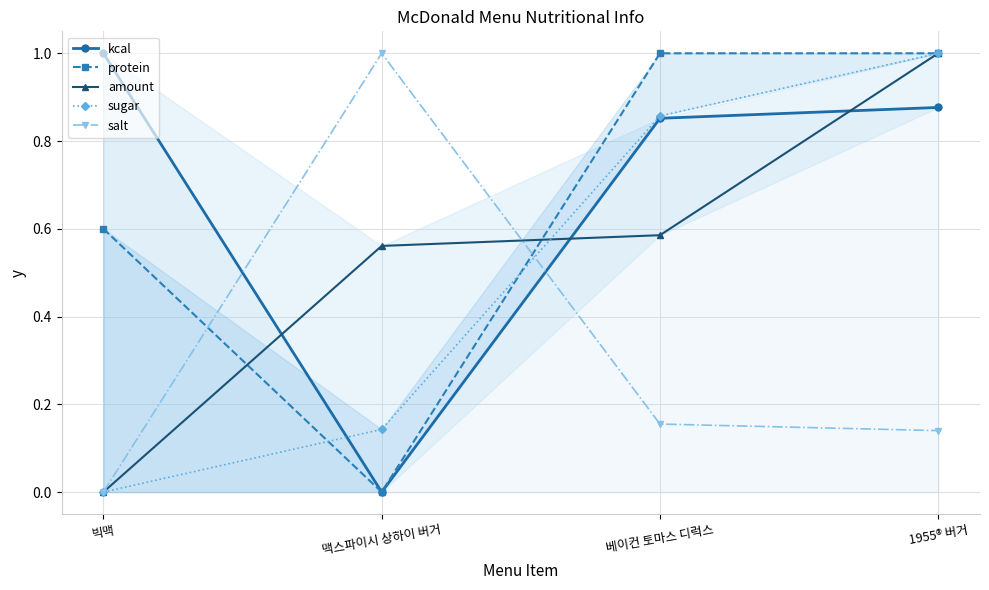

Between 맥스파이시 상하이 버거 and 1955® 버거, which is larger?

1955® 버거